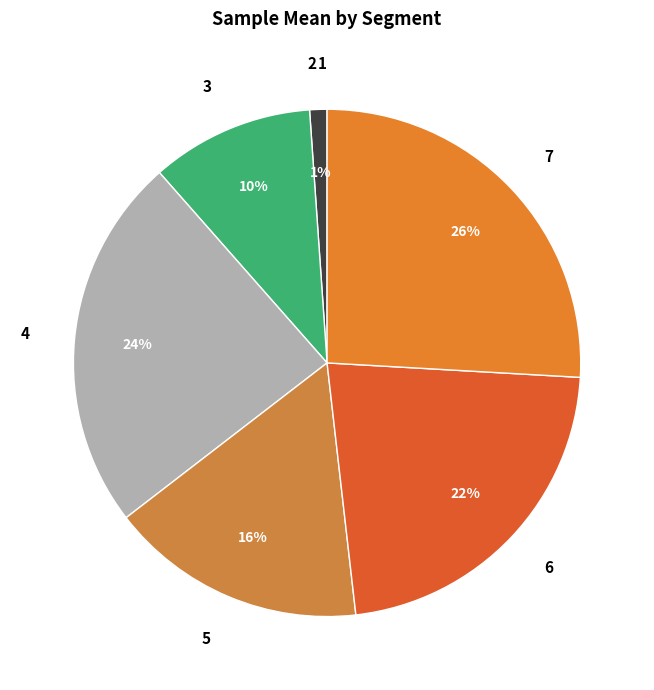

Is there a majority slice in this chart?

No